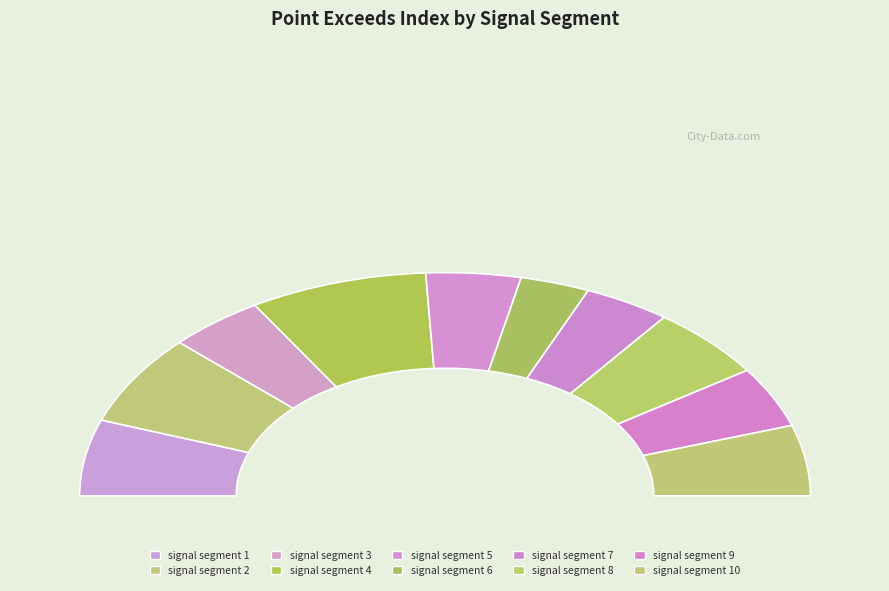

To the nearest percent, what portion does signal segment 2 represent?

13%